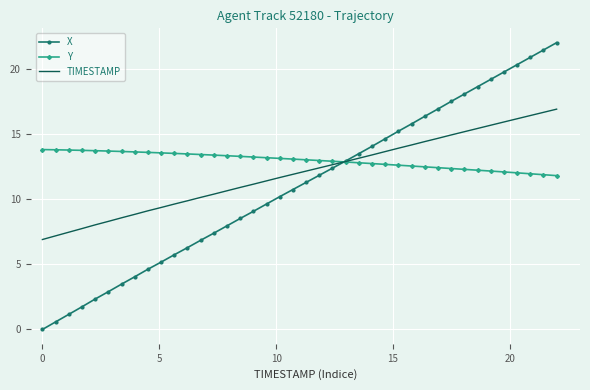

Which series has the largest total across all categories?

Y